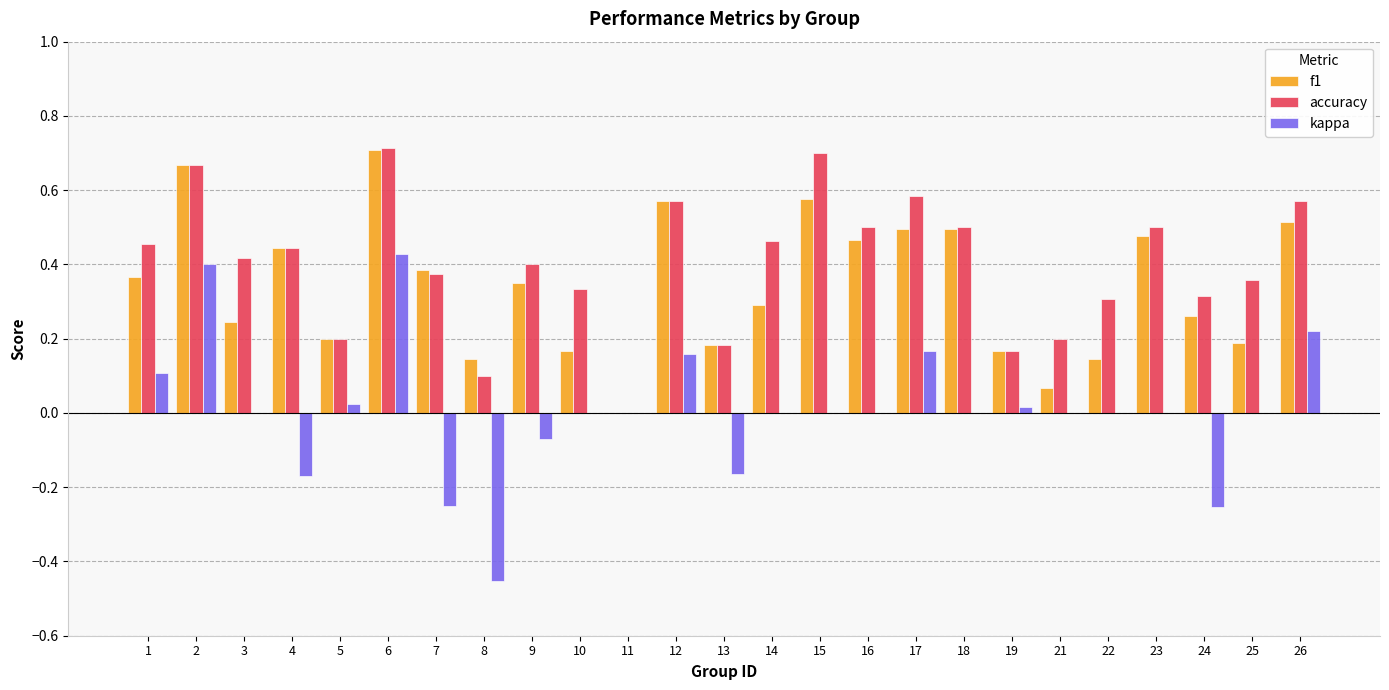

What is the sum of all accuracy values?

10.0